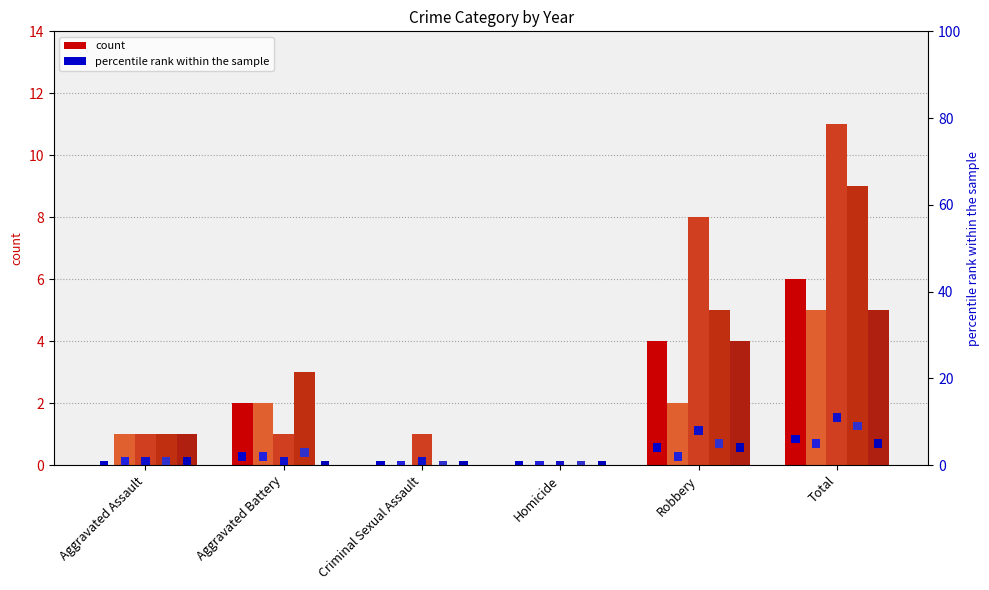

Where is 2018 nearest to the value 4?

Aggravated Battery